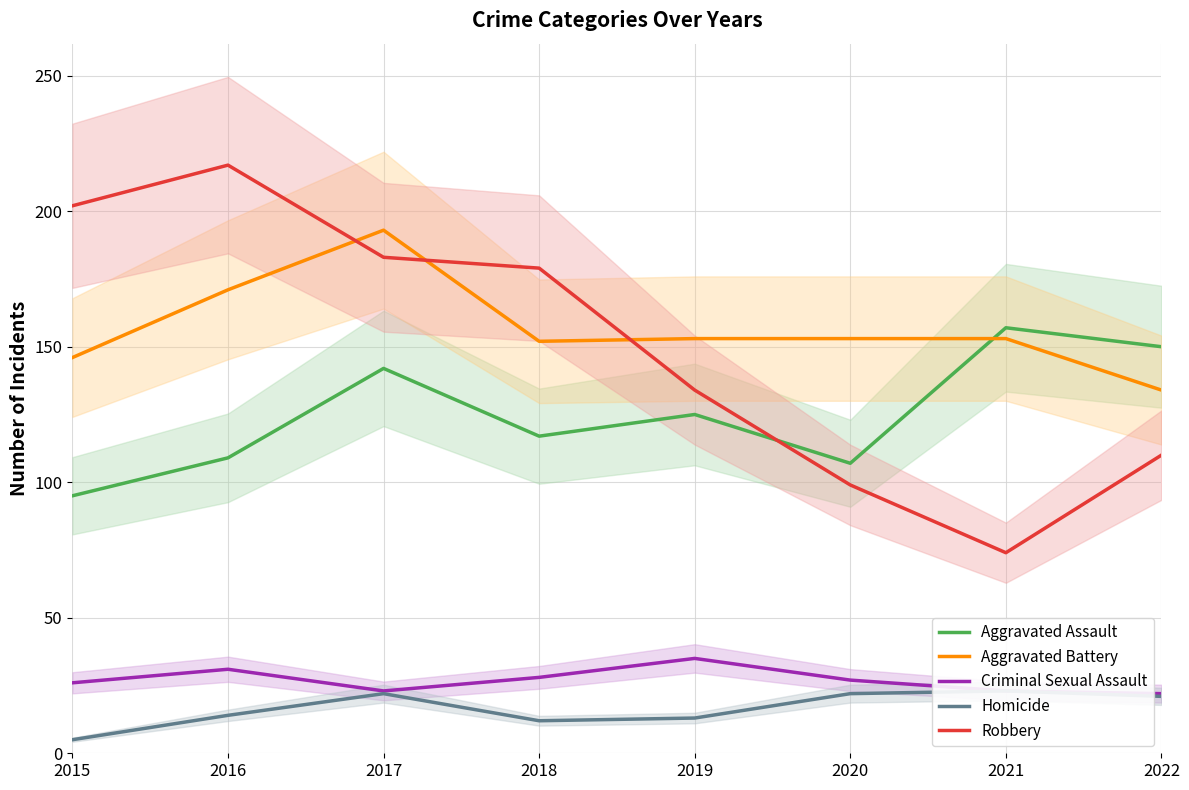

The value of Robbery at 2017 is 96. True or false?

False